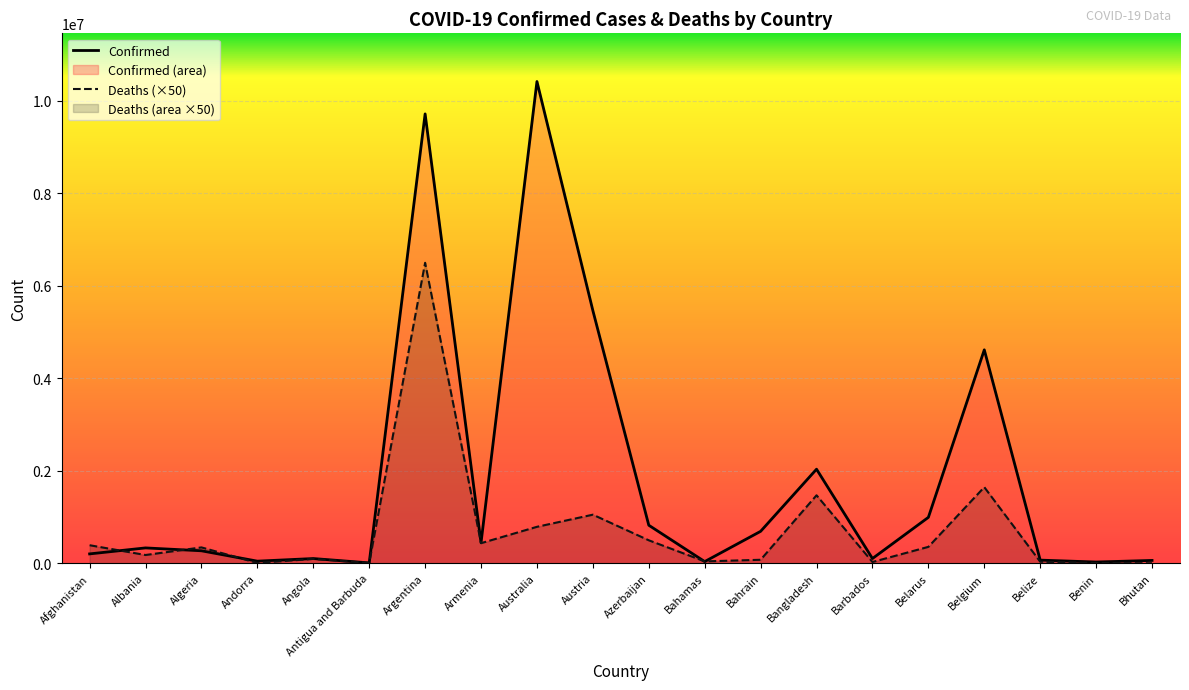

Read the Deaths value at Azerbaijan.

497850